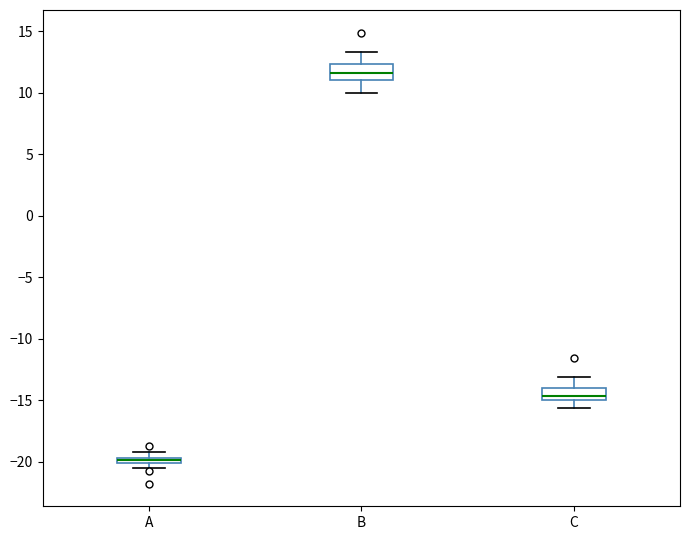

Where does the lower whisker of the box for C end on the y-axis? The values are not printed on the chart, so give them approximately, as read against the axis.

-15.5